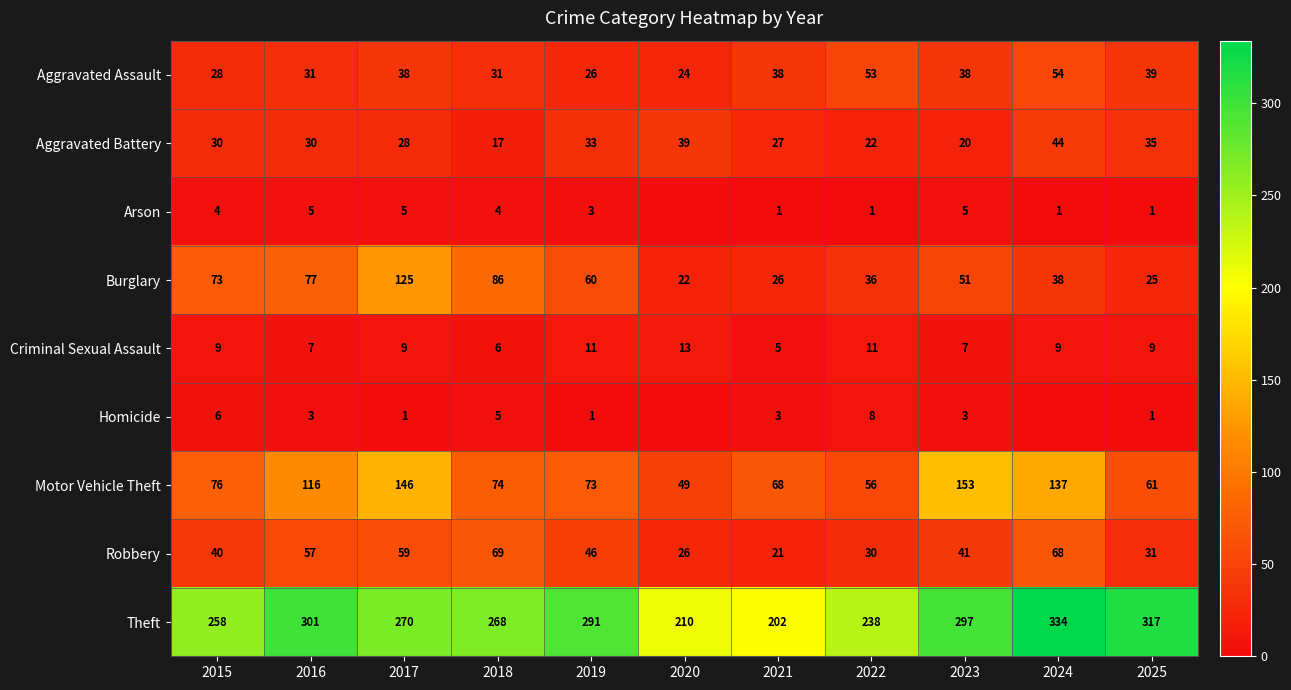

What is the spread (max minus min) of values at 2016?

298